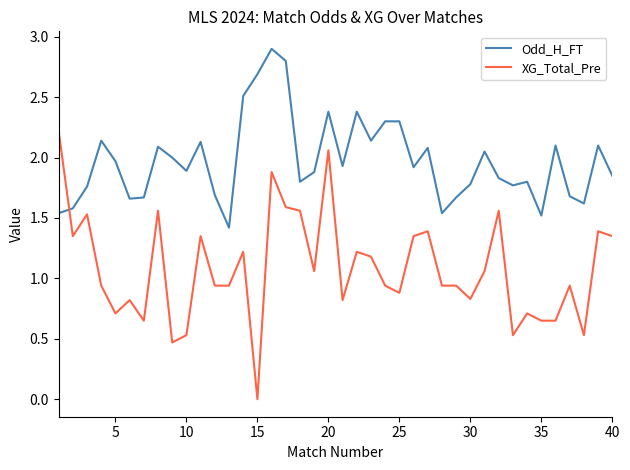

Which series has the largest total across all categories?

Odd_H_FT